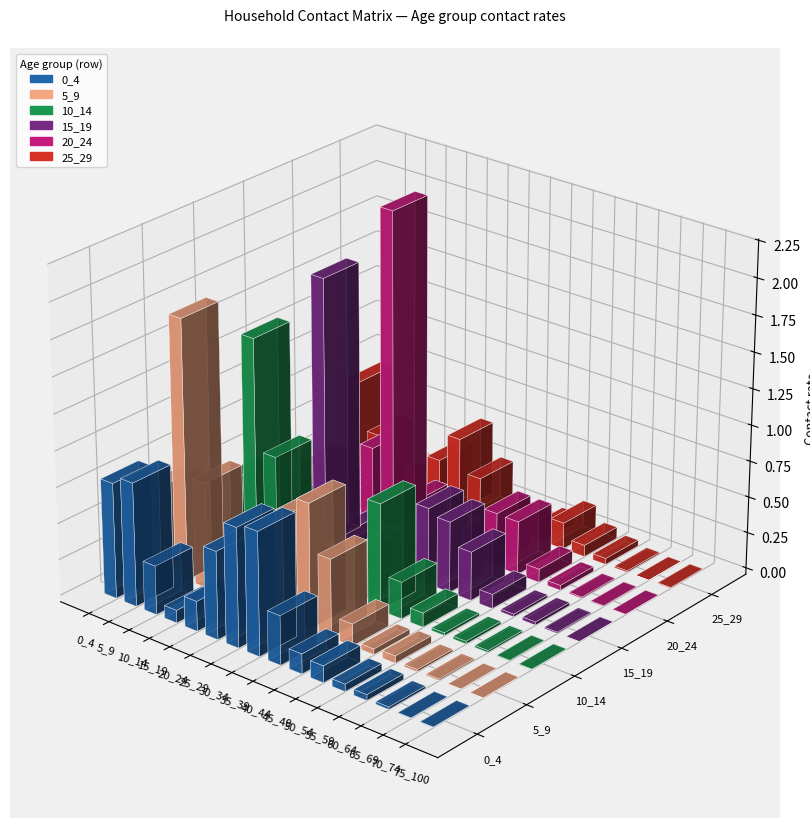

At which label is 25_29 closest to 0?

70_74